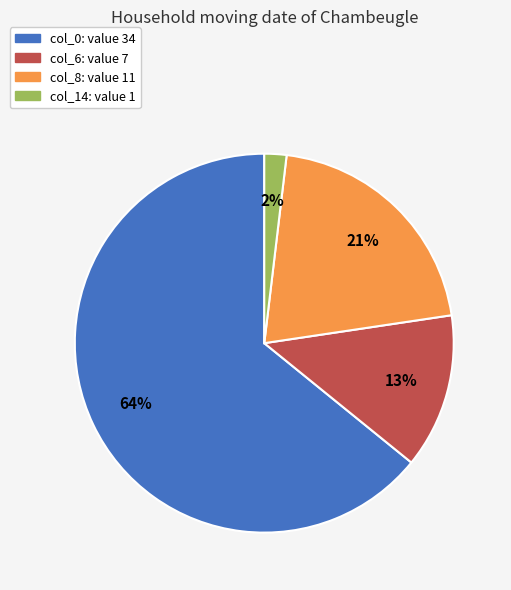

Does any single category account for the majority?

Yes